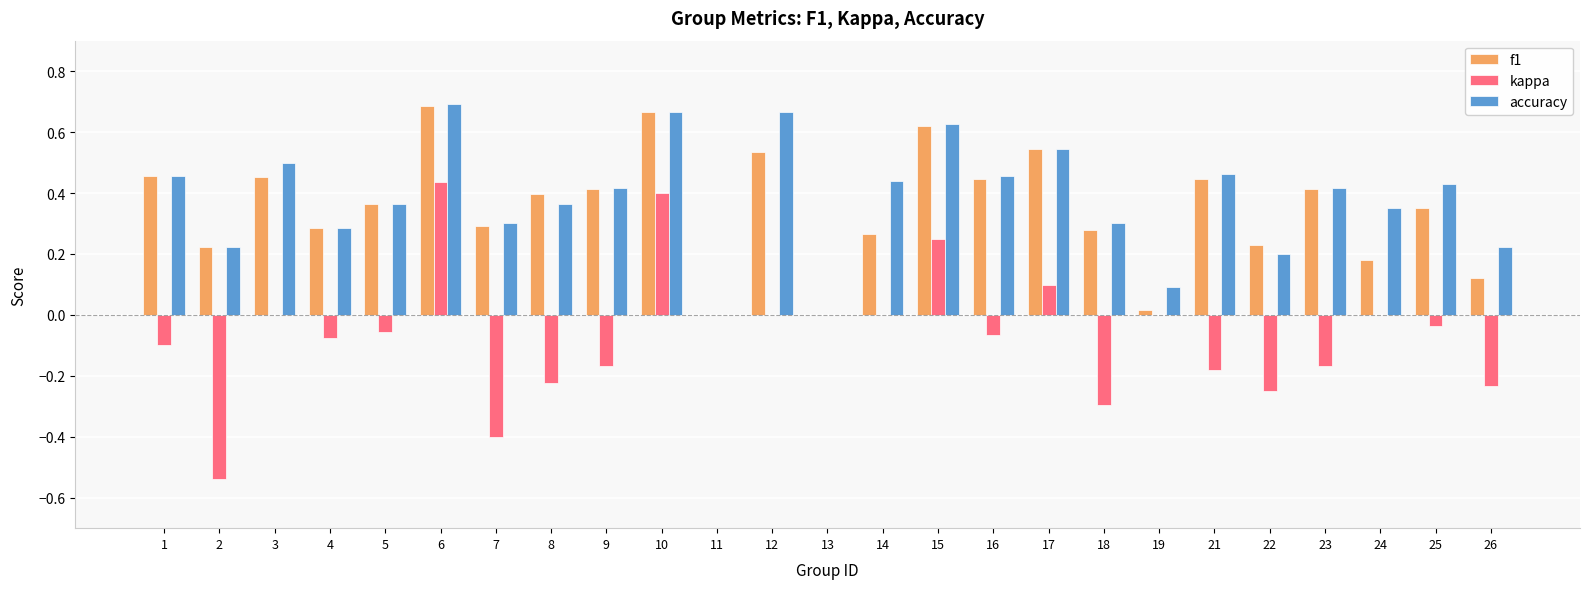

Between 7 and 24, which series saw the biggest shift?

kappa